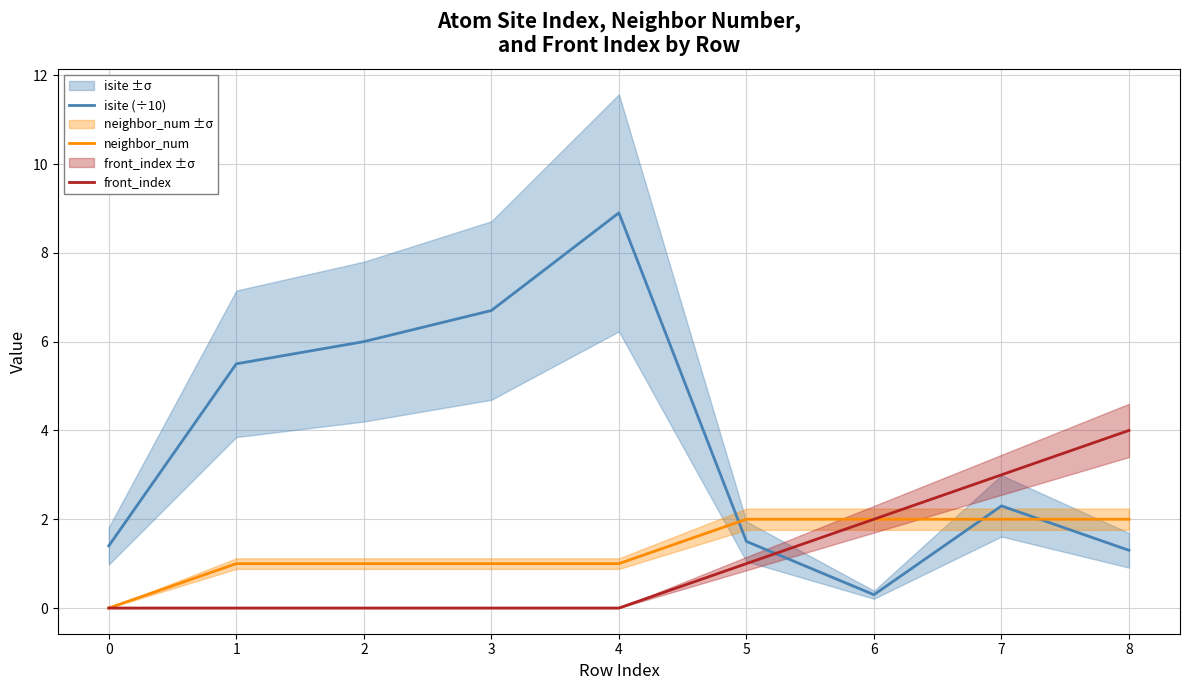

Count the number of data series in this chart.

3